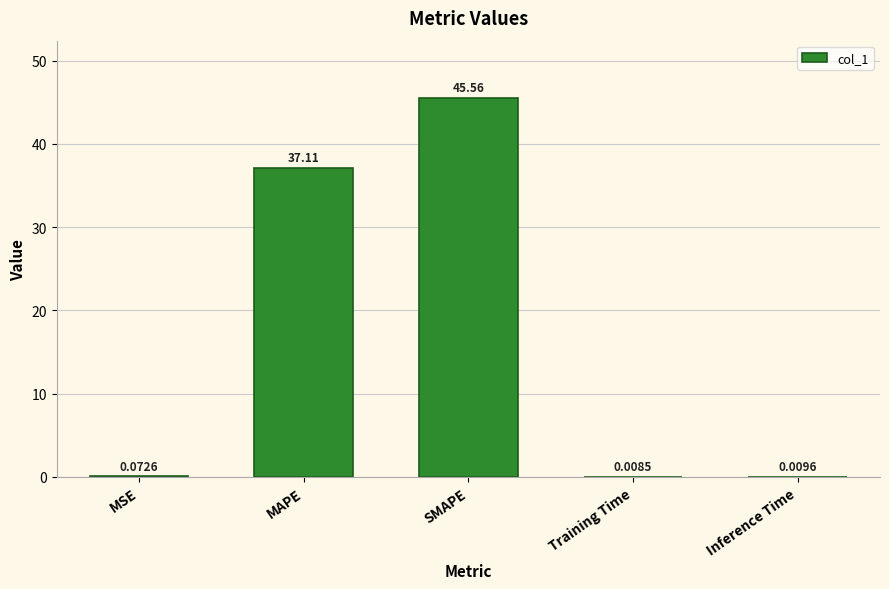

Between SMAPE and MSE, which is larger?

SMAPE